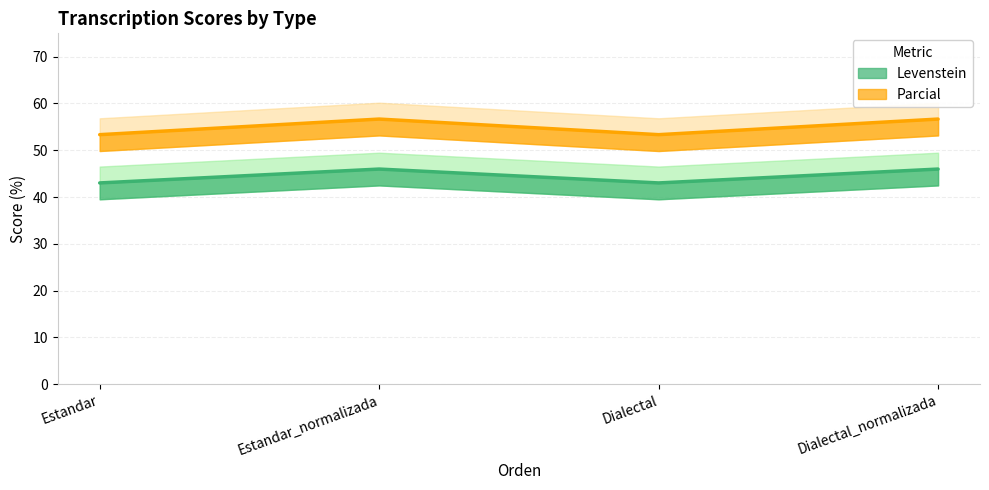

Is this an area chart (filled region under the line)?

No